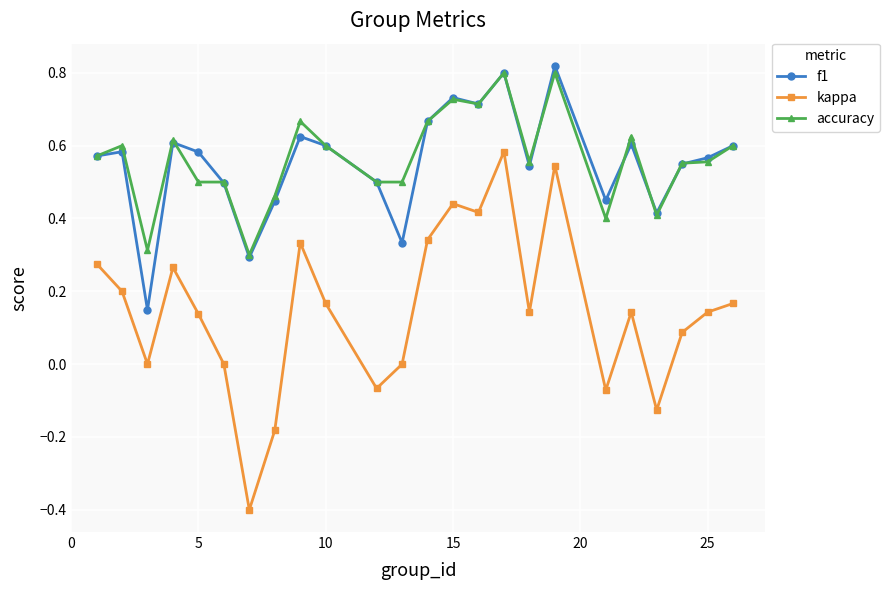

What is the minimum value shown in the chart?

-0.4